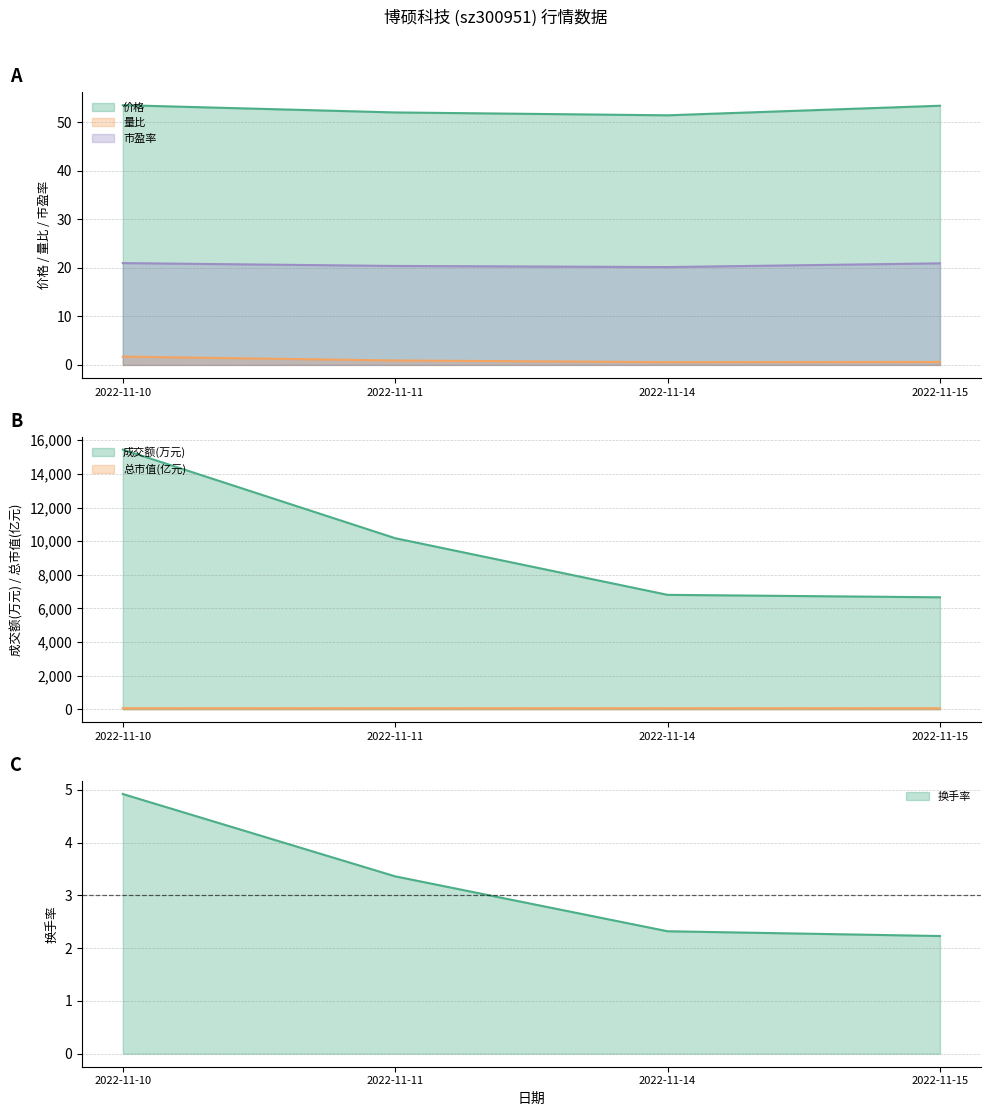

Reading left to right, extract all data points from this chart.

价格: 53.5	52.0	51.4	53.4
量比: 1.7	0.9	0.6	0.6
市盈率: 21.0	20.4	20.1	20.9